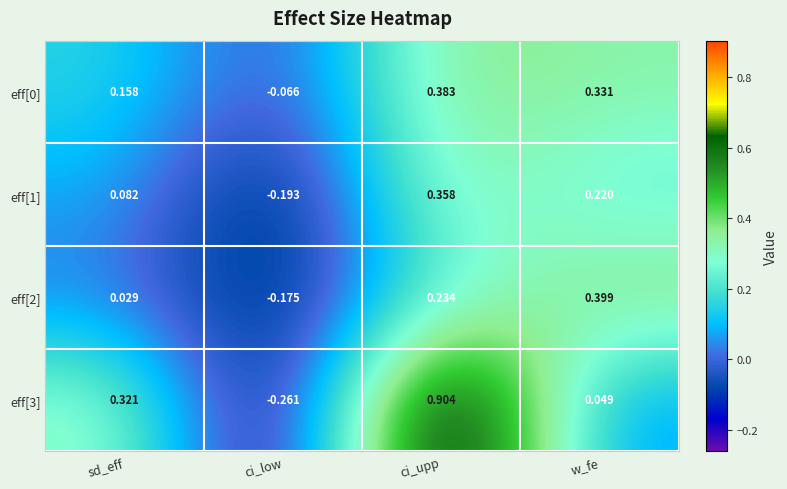

How many values in the eff[1] series are below 0?

1